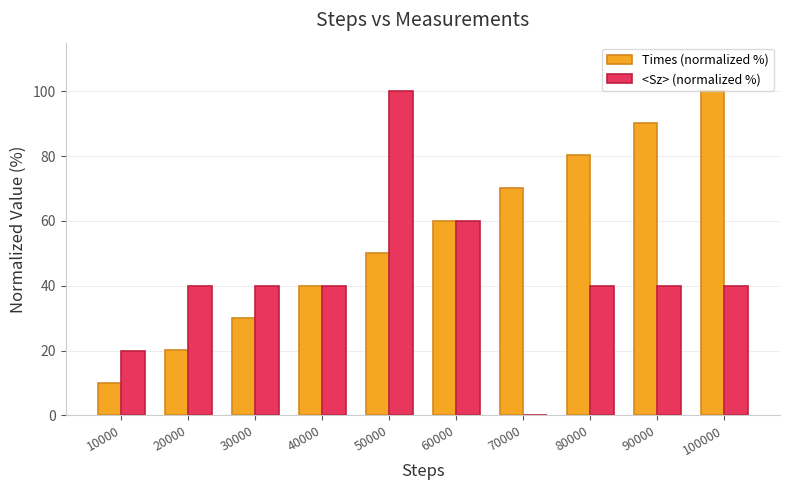

What is the sum of all <Sz> (normalized %) values?

420.0